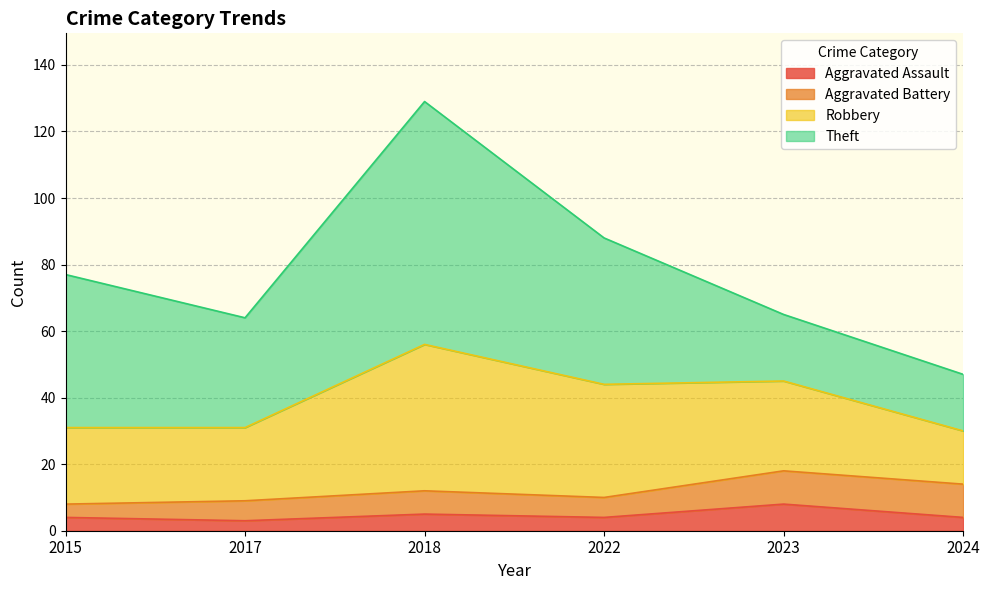

What is the total value across all series at 2023?

65